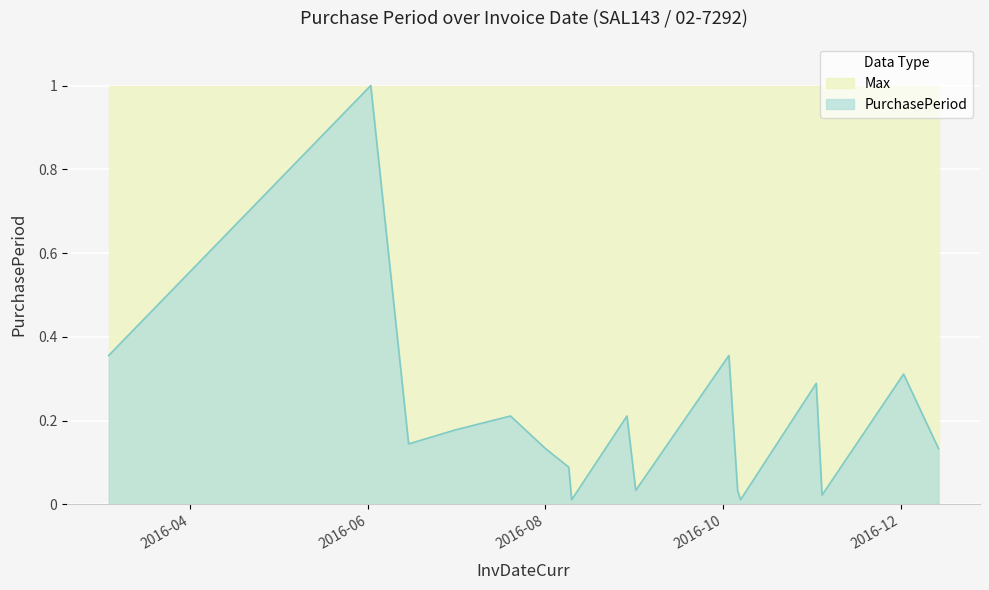

Count the number of data series in this chart.

2